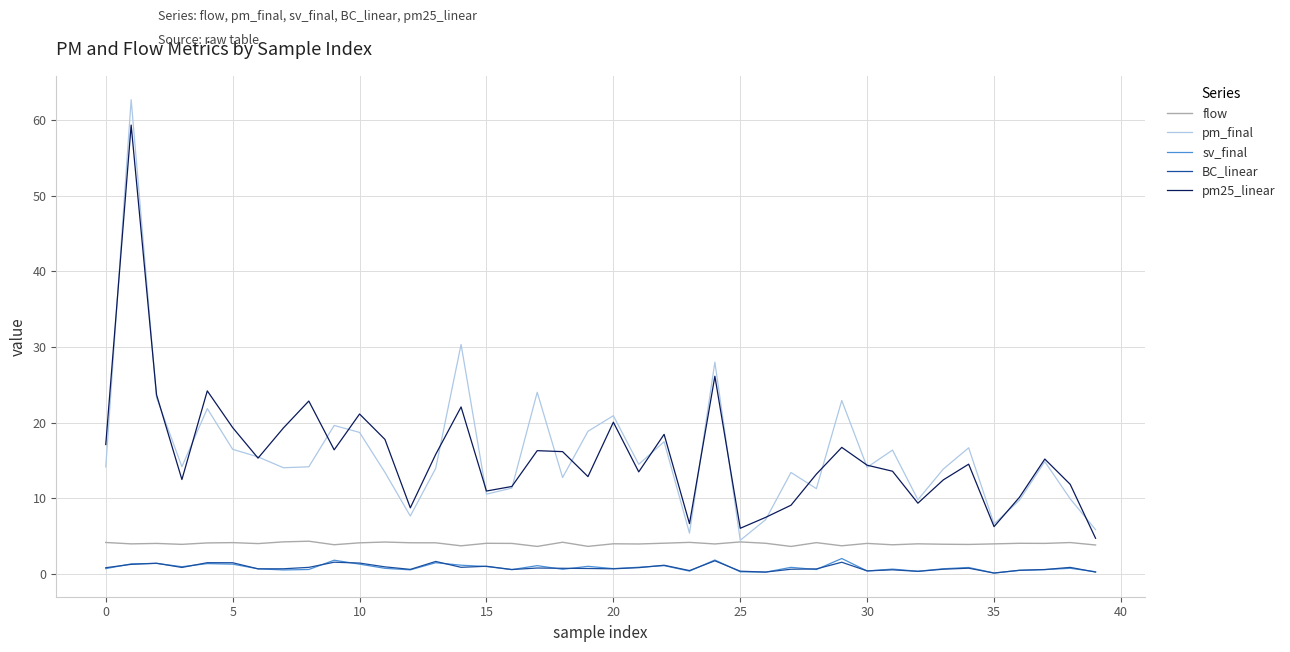

True or false: pm25_linear and sv_final cross at least once.

False